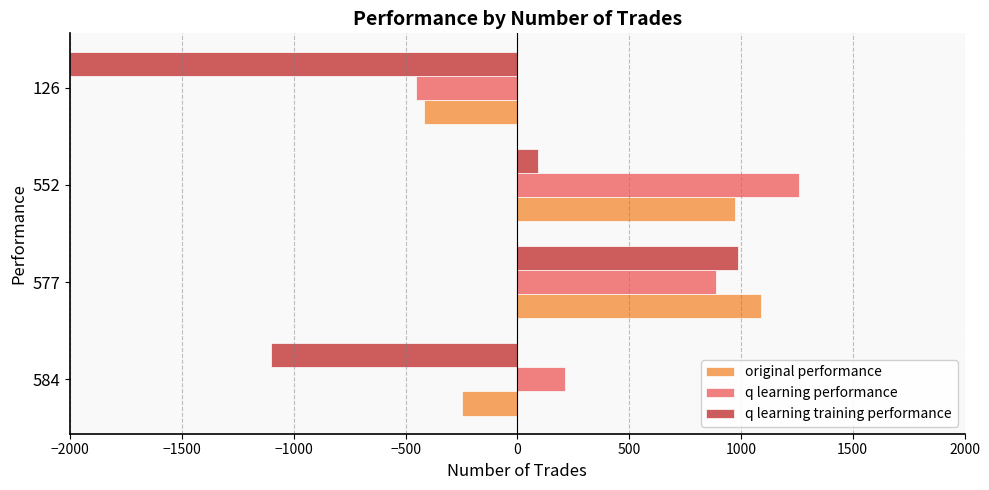

How many values in the q learning training performance series are below 94?

2